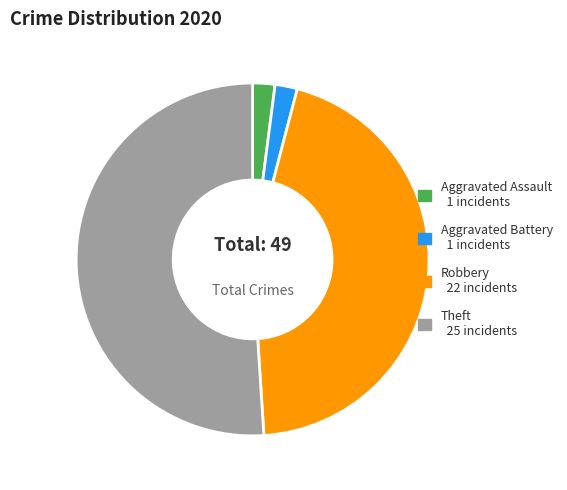

Is the sum of Theft and Aggravated Assault greater than half?

Yes